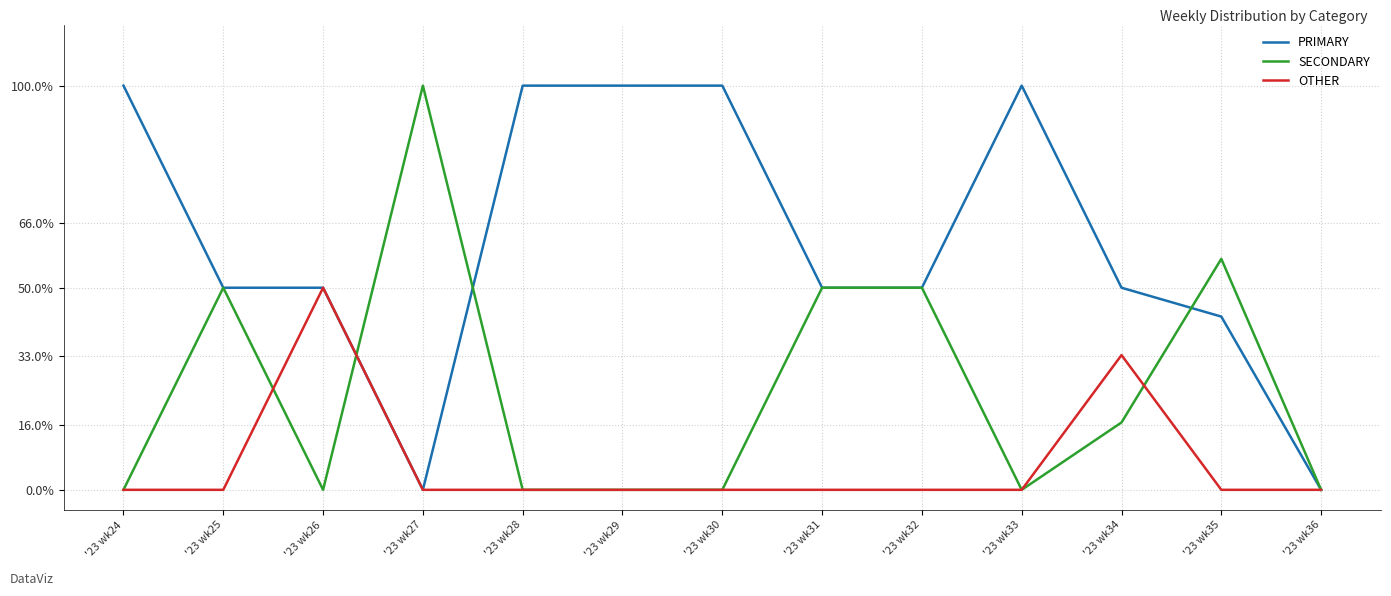

Does the chart display data point markers on the line(s)?

No